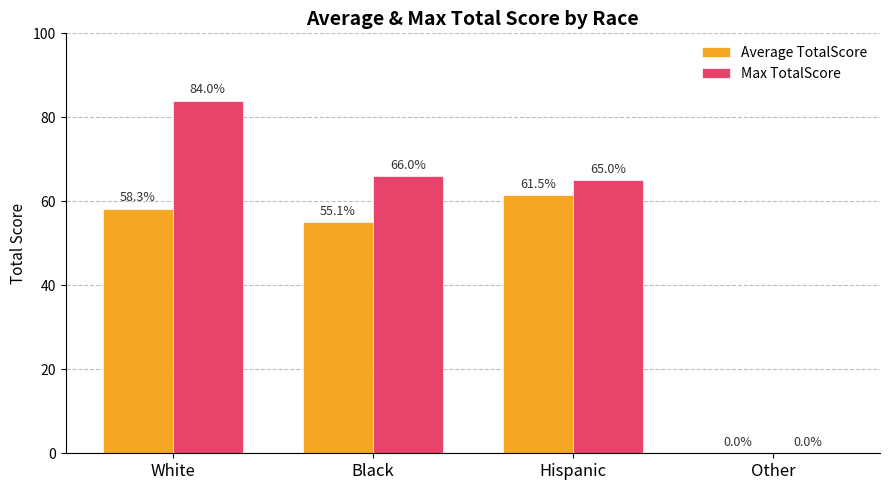

True or false: Max TotalScore has a value of 0.0 at Other.

True